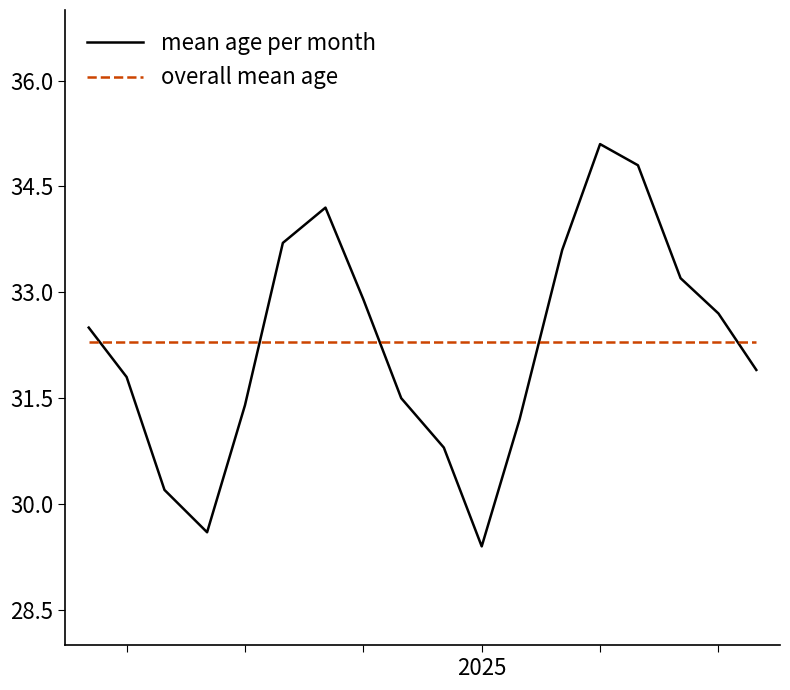

Rank the series by their maximum value, from lowest to highest.

overall mean age, mean age per month